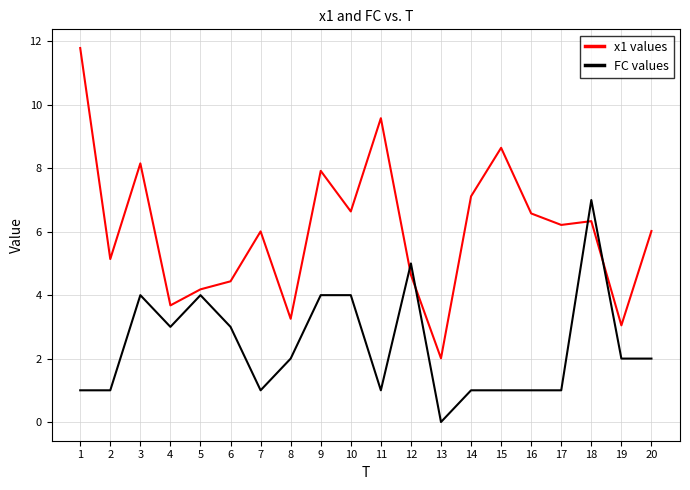

How many intersections are there between FC values and x1 values?

4